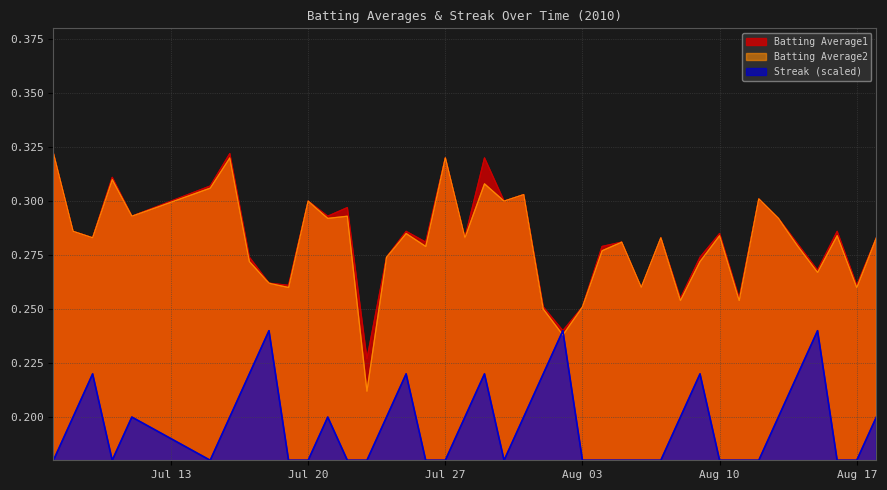

What is the difference between the maximum and minimum values in the Batting Average1 series?

0.1